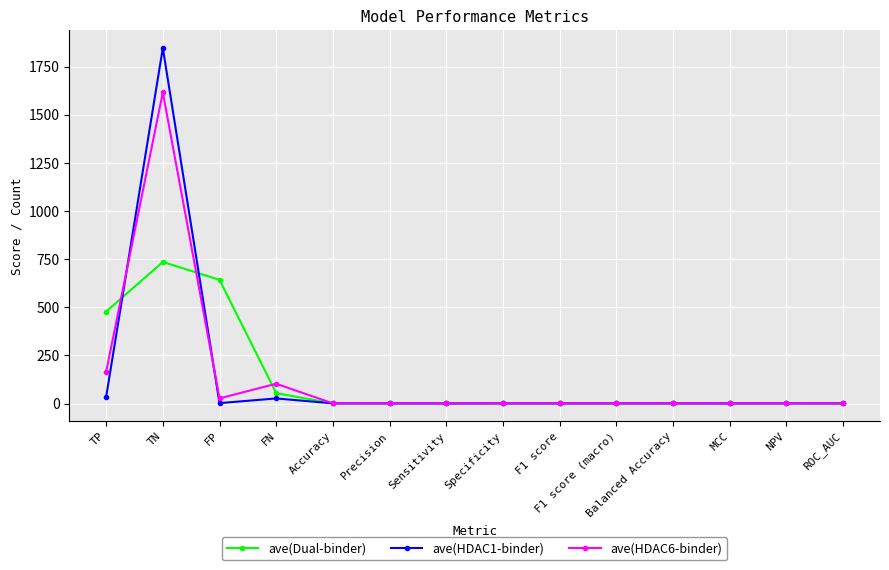

What is the sum of the ave(HDAC1-binder) values at NPV and TN?

1847.8